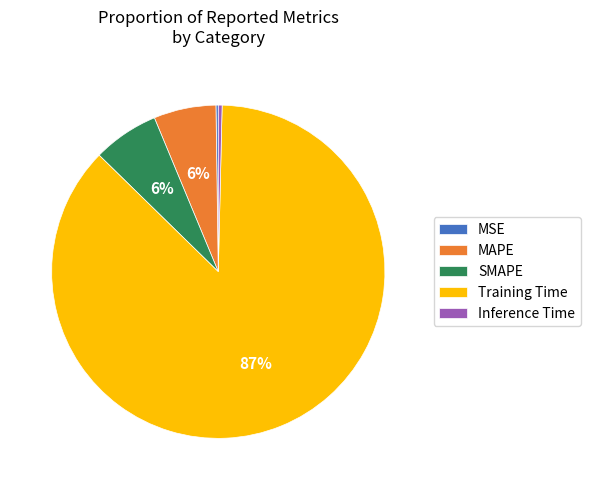

True or false: Training Time accounts for 76% of the total.

False